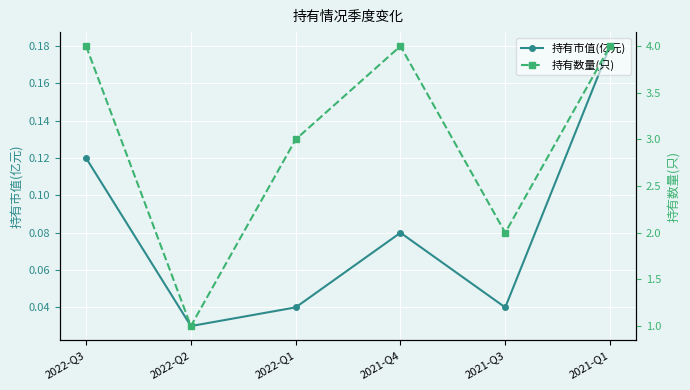

What is the label of the 2nd point from the left?

2022-Q2